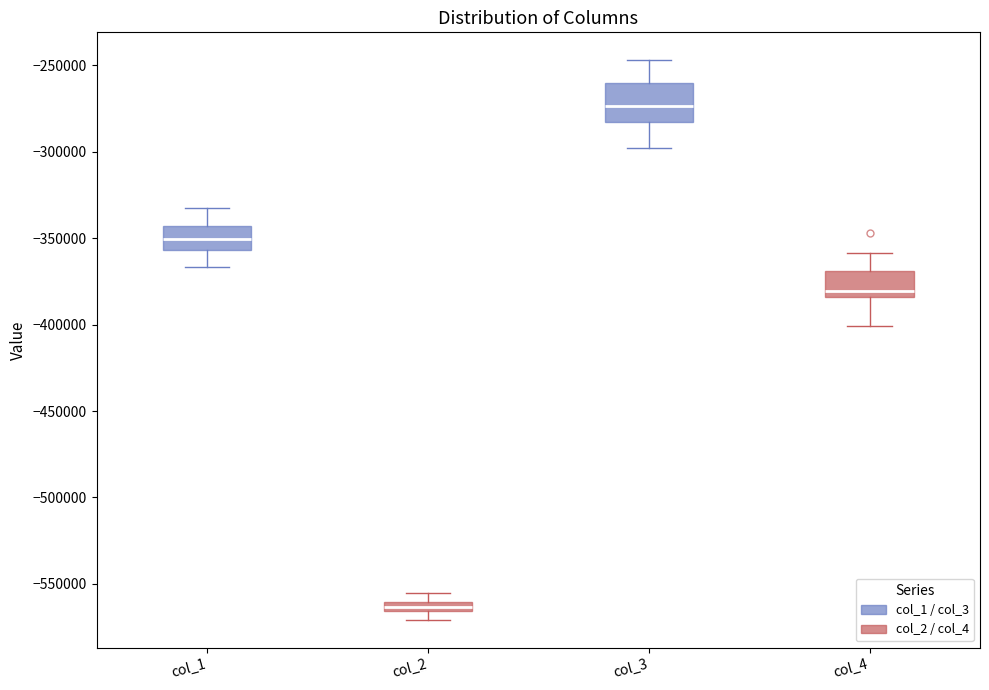

Which box has the highest median line?

col_3